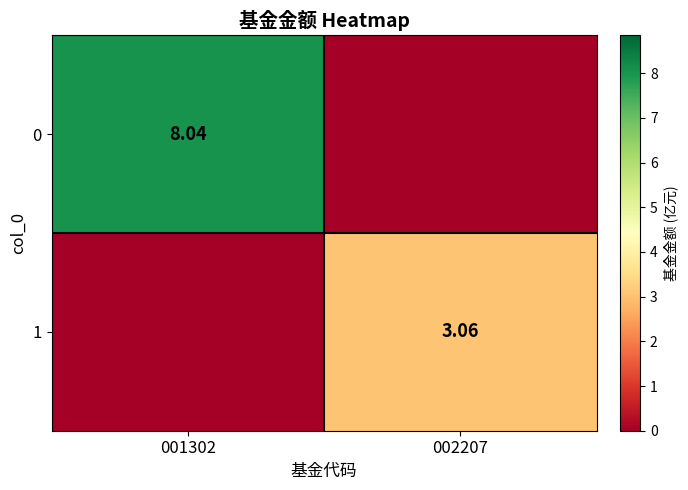

How many distinct data groups are displayed?

2